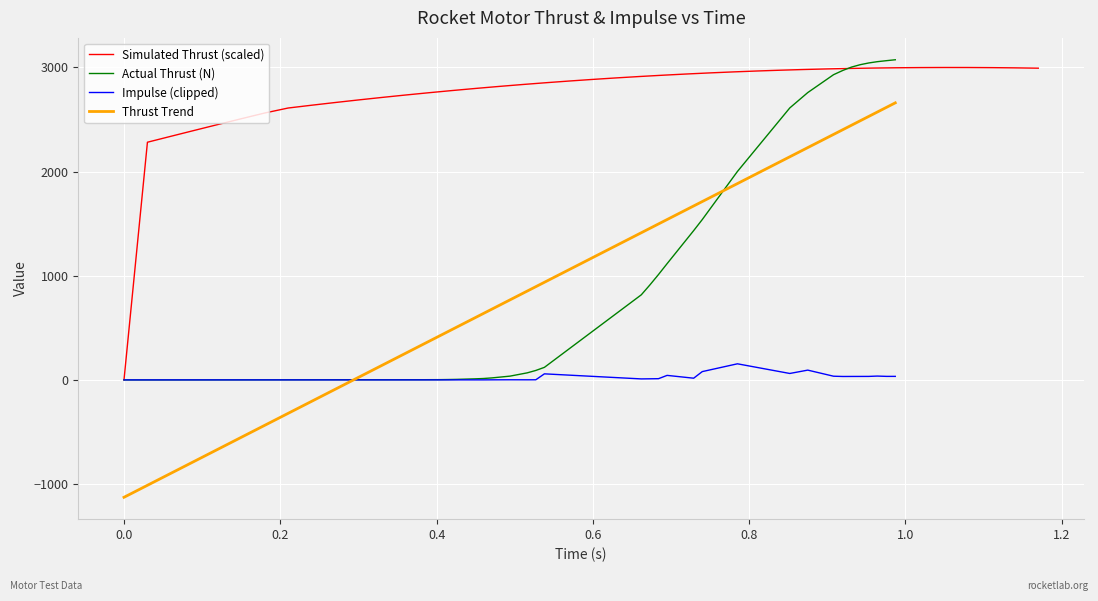

True or false: Simulated Thrust has more than 0 points higher than both neighbors.

True